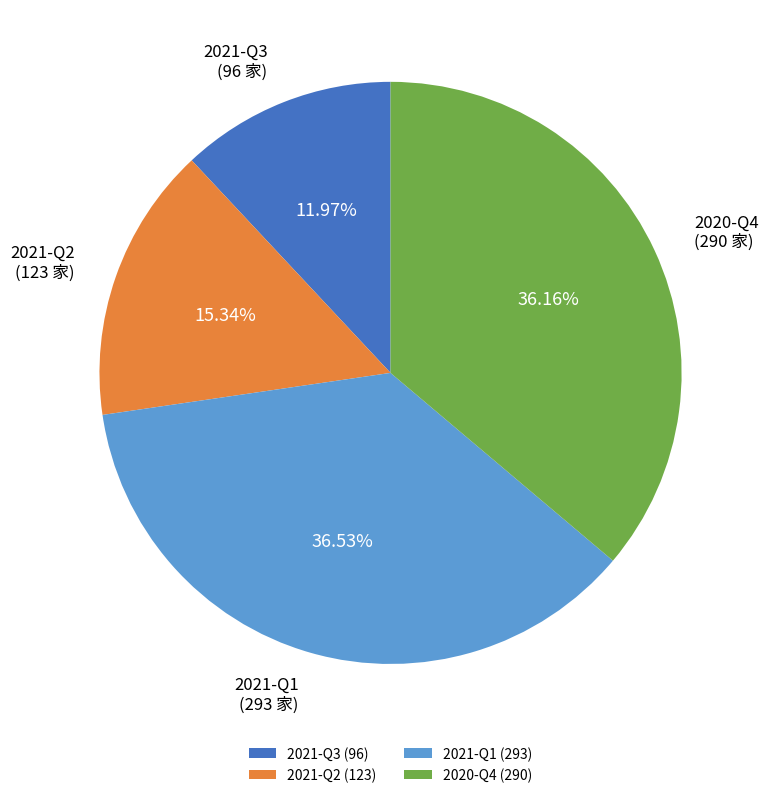

Combined, do 2021-Q2 and 2021-Q1 account for over 50%?

Yes